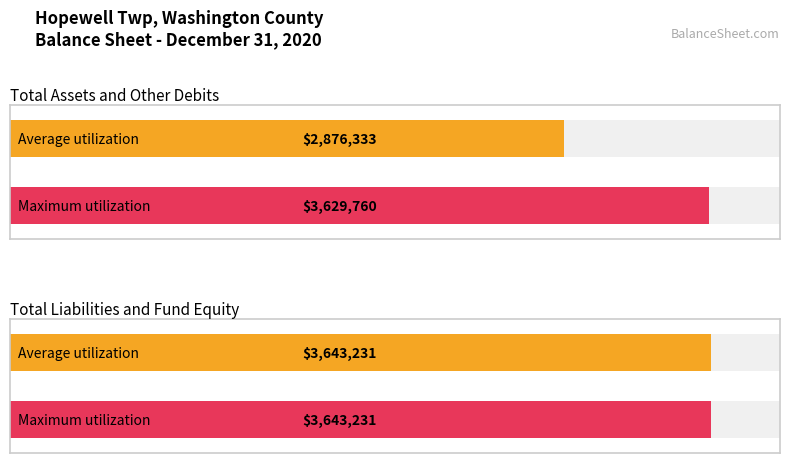

What are all the series names shown in the legend?

Average utilization, Maximum utilization